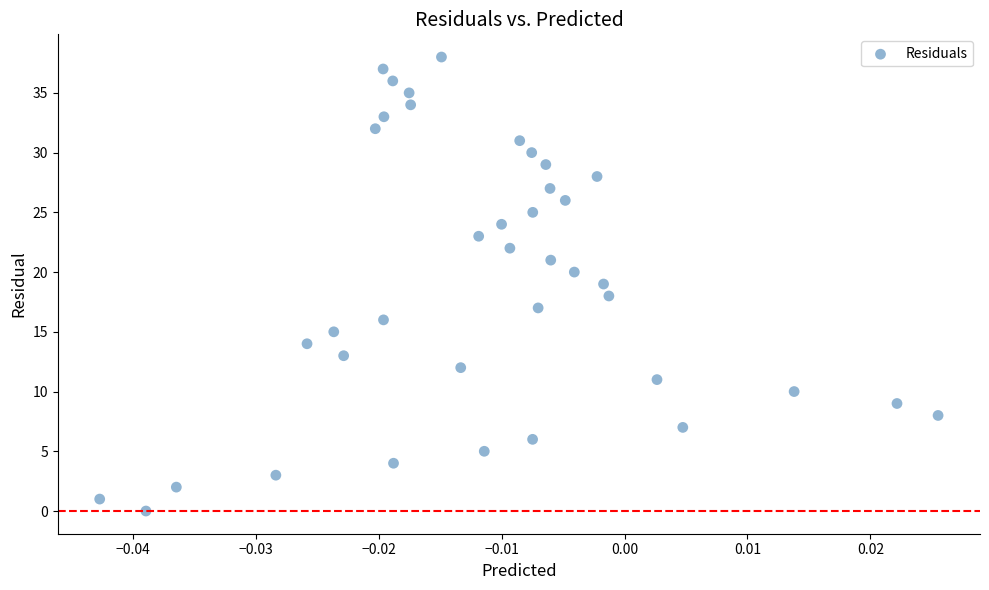

What is the range of Y values (max minus min)?

38